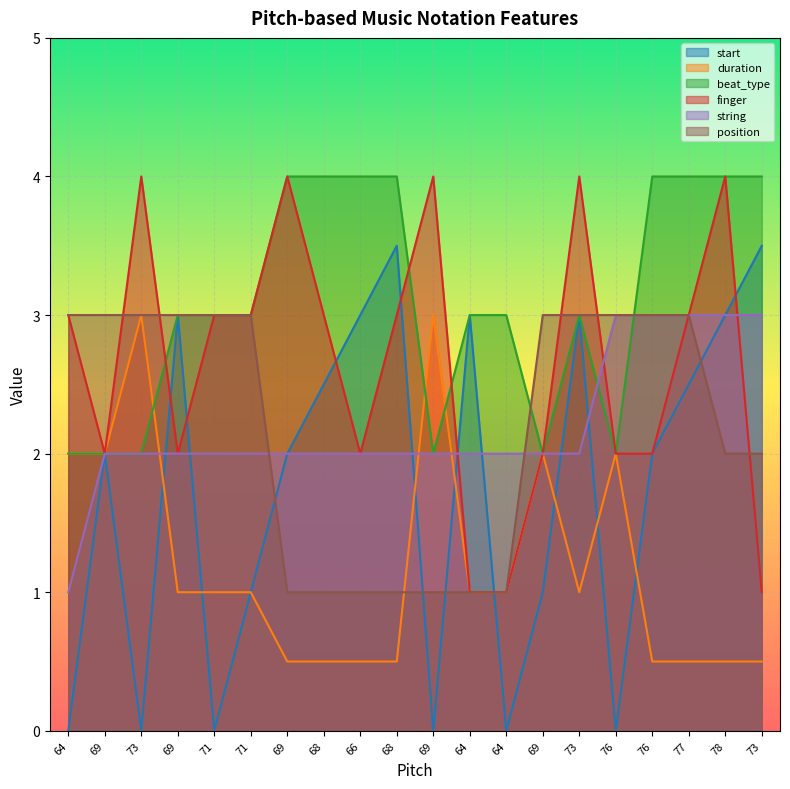

At 78, list the series in order from smallest to largest.

duration, position, start, string, beat_type, finger